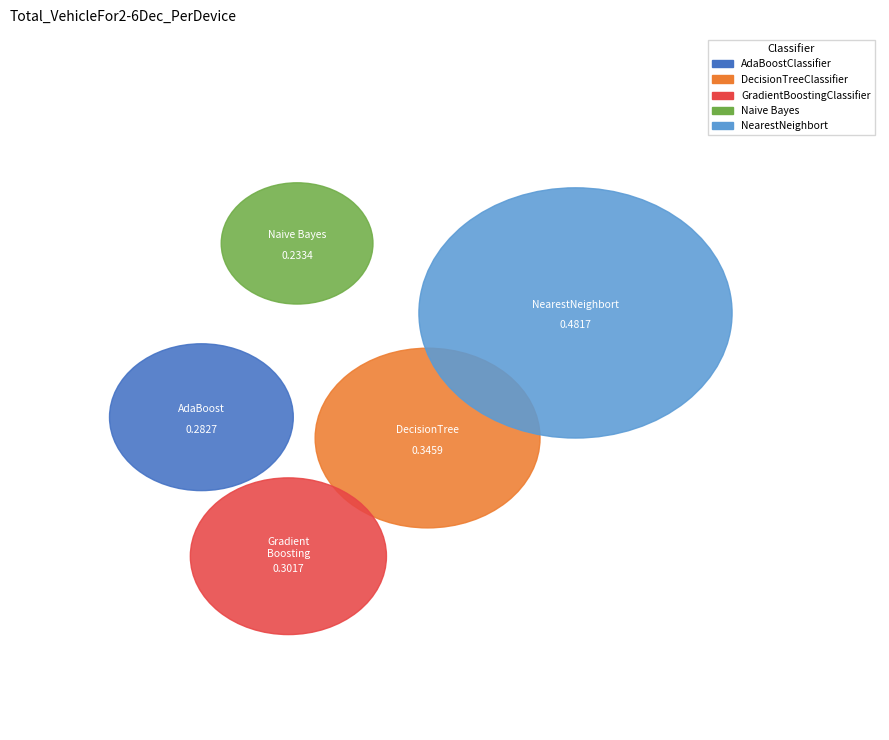

Rank the categories by value from lowest to highest.

Naive Bayes, AdaBoostClassifier, GradientBoostingClassifier, DecisionTreeClassifier, NearestNeighbort